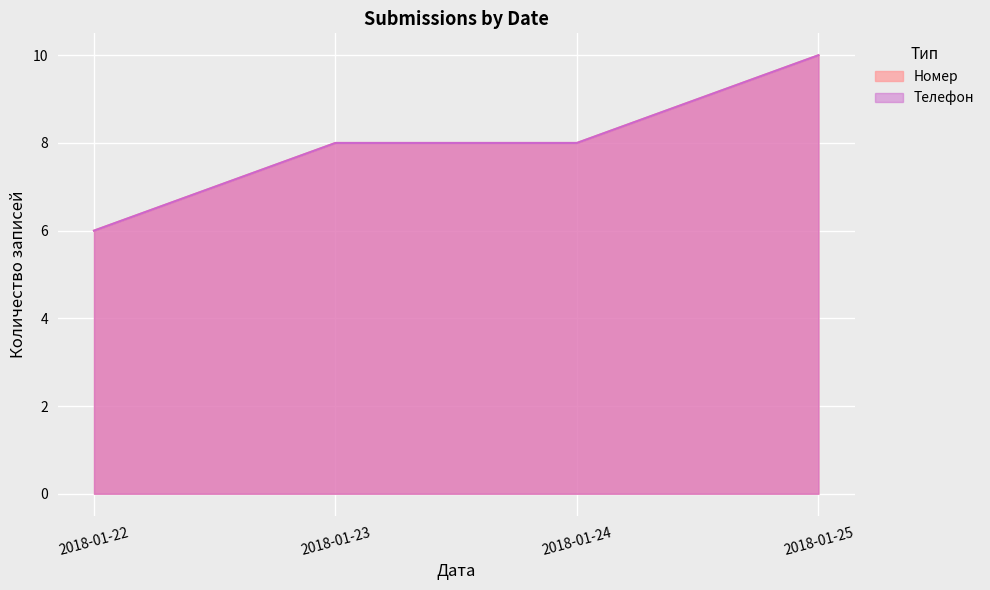

True or false: 2018-01-22 has a value of 4 at Номер.

False